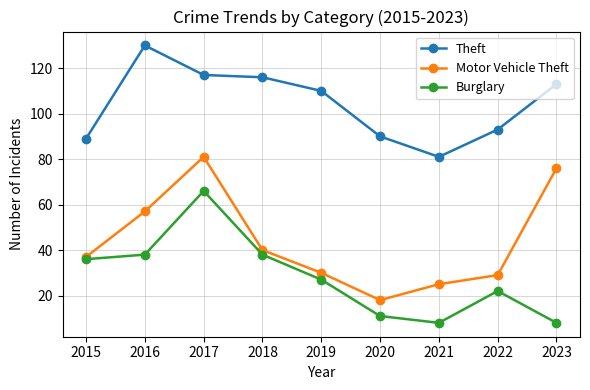

How many values in the Motor Vehicle Theft series are below 37?

4